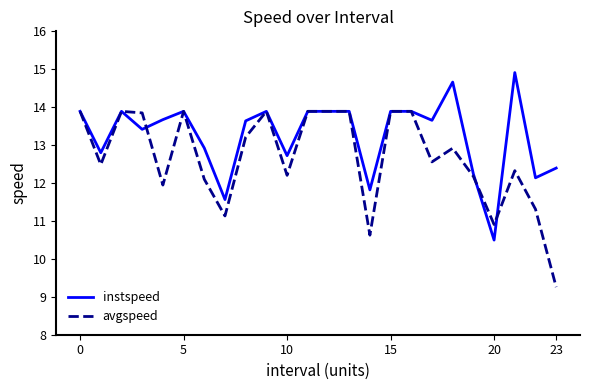

What is the minimum value for instspeed?

10.5